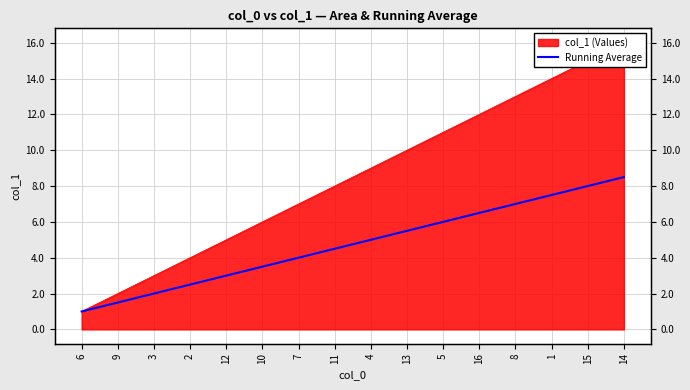

Rank the categories by value from highest to lowest.

14, 15, 1, 8, 16, 5, 13, 4, 11, 7, 10, 12, 2, 3, 9, 6